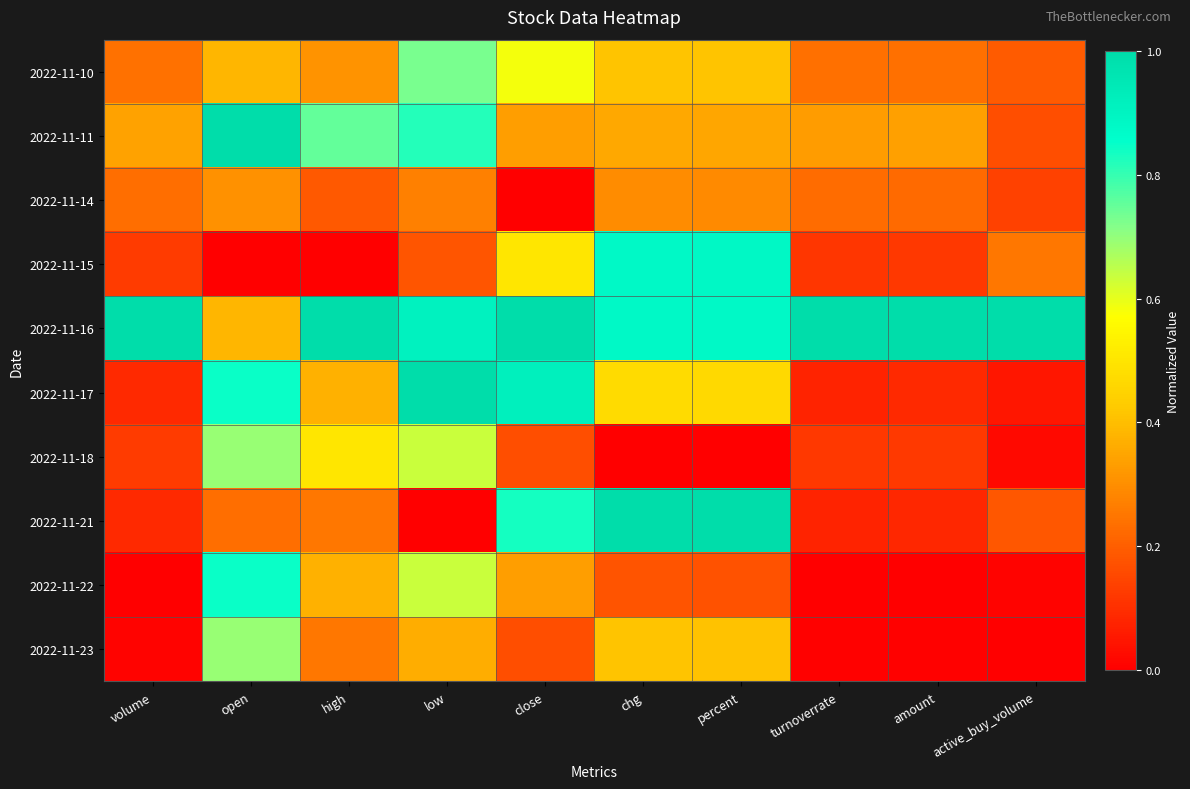

Reading left to right, what are all the values shown in this chart?

2022-11-10: volume=0.2	open=0.4	high=0.3	low=0.7	close=0.6	chg=0.4	percent=0.4	turnoverrate=0.2	amount=0.2	active_buy_volume=0.2
2022-11-11: volume=0.3	open=1.0	high=0.8	low=0.8	close=0.3	chg=0.4	percent=0.4	turnoverrate=0.3	amount=0.3	active_buy_volume=0.2
2022-11-14: volume=0.2	open=0.3	high=0.2	low=0.3	close=0.0	chg=0.3	percent=0.3	turnoverrate=0.2	amount=0.2	active_buy_volume=0.1
2022-11-15: volume=0.1	open=0.0	high=0.0	low=0.2	close=0.5	chg=0.9	percent=0.9	turnoverrate=0.1	amount=0.1	active_buy_volume=0.3
2022-11-16: volume=1.0	open=0.4	high=1.0	low=0.9	close=1.0	chg=0.9	percent=0.9	turnoverrate=1.0	amount=1.0	active_buy_volume=1.0
2022-11-17: volume=0.1	open=0.8	high=0.4	low=1.0	close=0.9	chg=0.5	percent=0.5	turnoverrate=0.1	amount=0.1	active_buy_volume=0.0
2022-11-18: volume=0.1	open=0.7	high=0.5	low=0.6	close=0.2	chg=0.0	percent=0.0	turnoverrate=0.1	amount=0.1	active_buy_volume=0.0
2022-11-21: volume=0.1	open=0.2	high=0.2	low=0.0	close=0.8	chg=1.0	percent=1.0	turnoverrate=0.1	amount=0.1	active_buy_volume=0.2
2022-11-22: volume=0.0	open=0.8	high=0.4	low=0.6	close=0.3	chg=0.2	percent=0.2	turnoverrate=0.0	amount=0.0	active_buy_volume=0.0
2022-11-23: volume=0.0	open=0.7	high=0.2	low=0.4	close=0.2	chg=0.4	percent=0.4	turnoverrate=0.0	amount=0.0	active_buy_volume=0.0